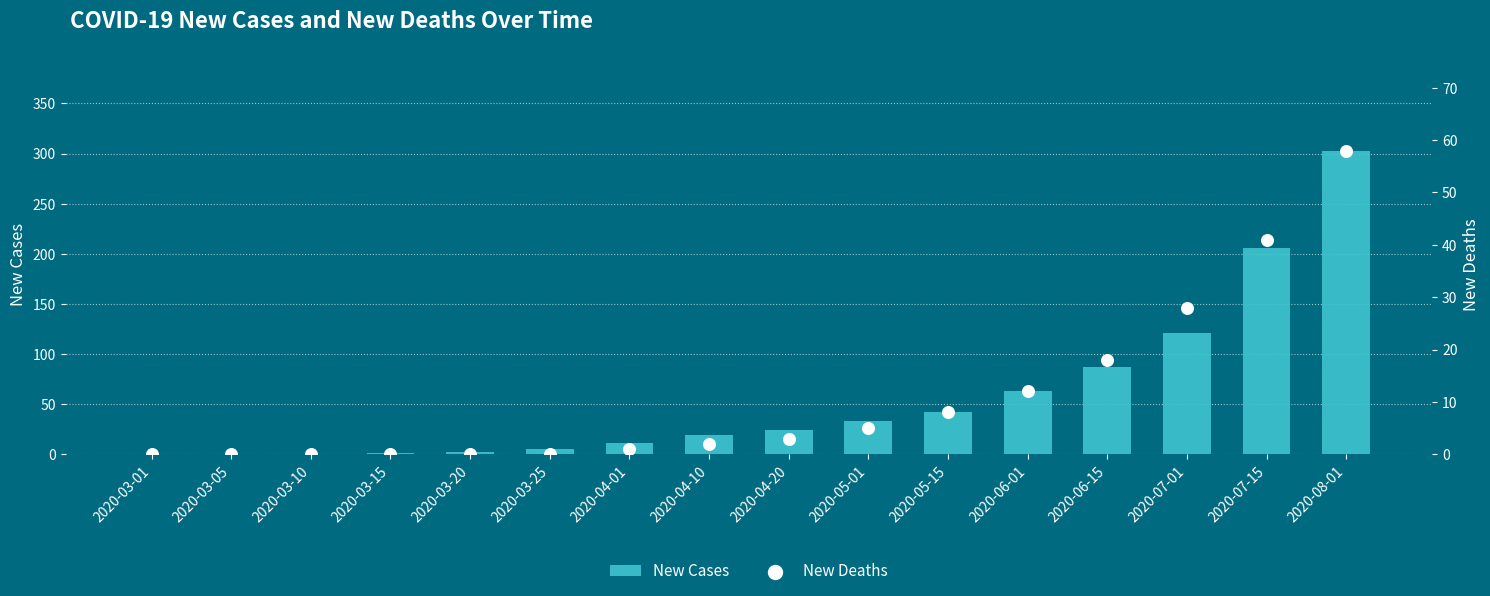

Which series reaches the maximum Y coordinate?

New Cases